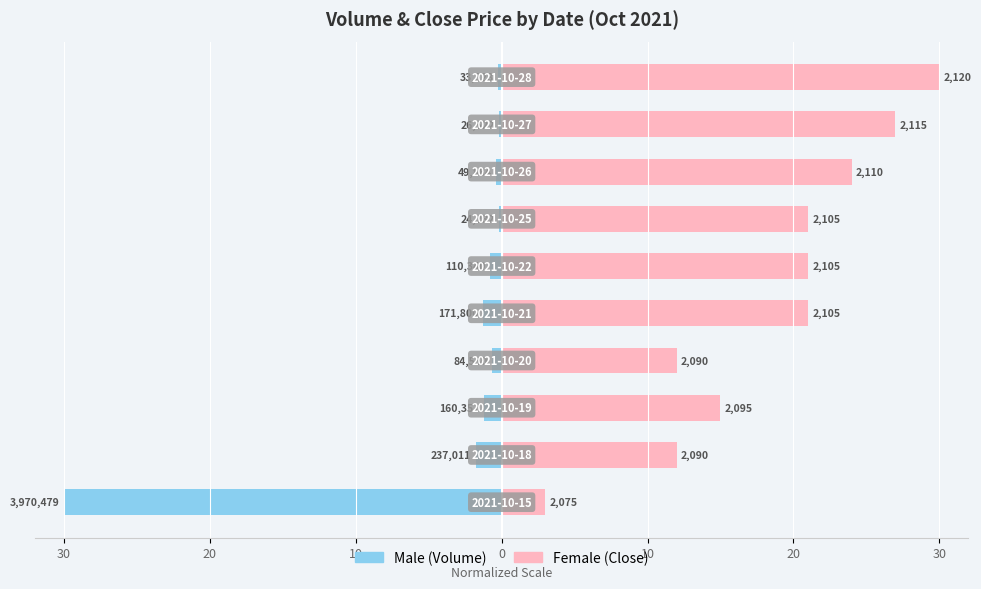

Is the value of Male at 10 greater than the value of Female at 8?

No